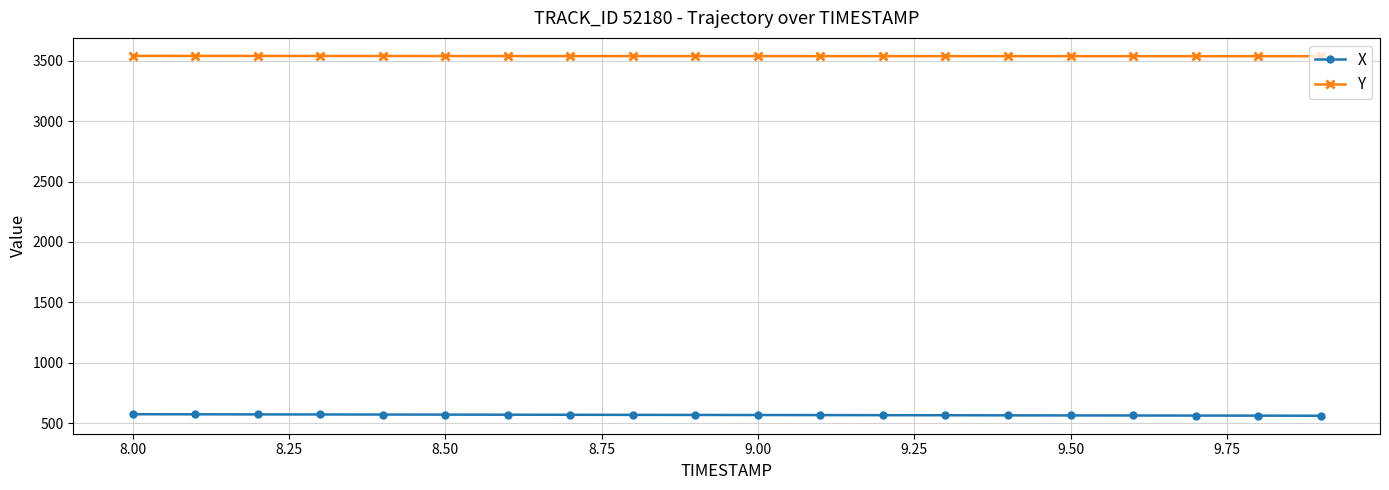

How many categories are shown in the chart?

20